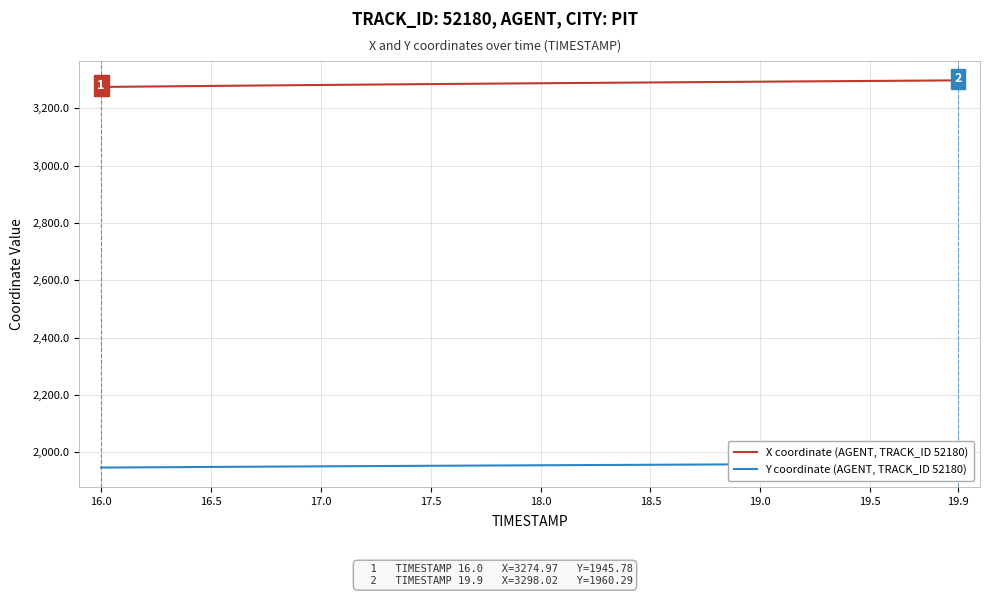

What is the lowest value of the X coordinate (AGENT, TRACK_ID 52180) series?

3275.0